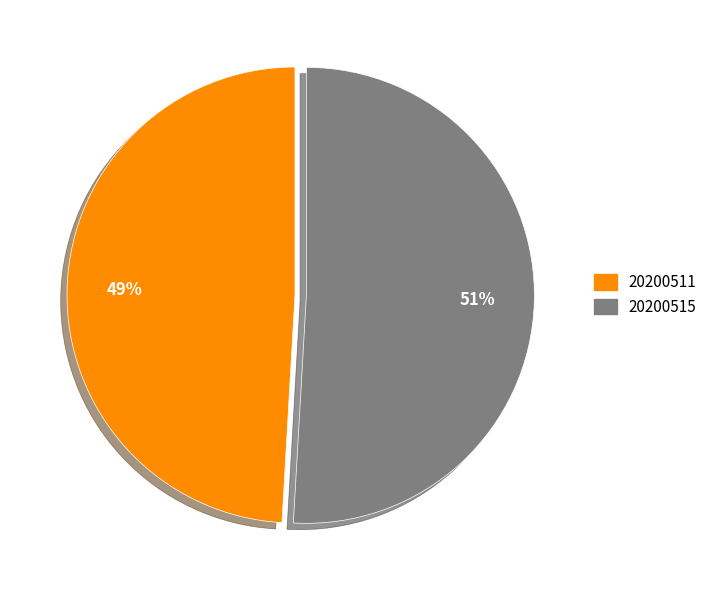

Count the number of slices in the pie.

2